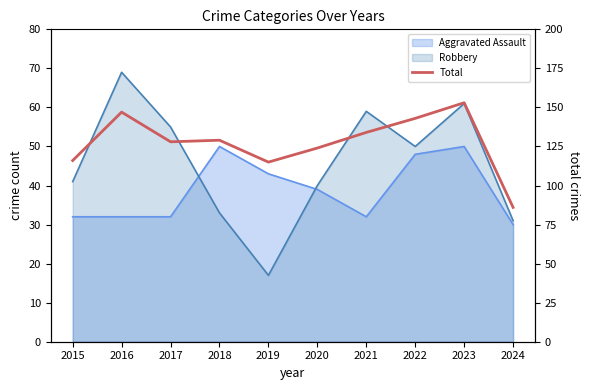

List the labels in order of value, smallest first.

2024, 2019, 2015, 2020, 2017, 2018, 2021, 2022, 2016, 2023